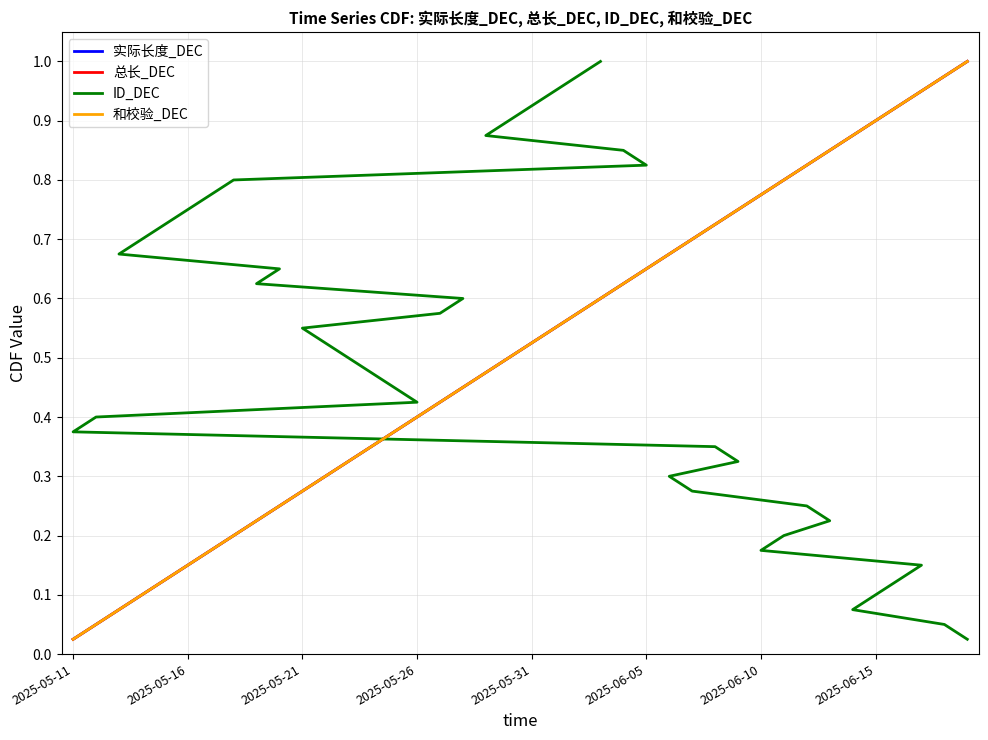

Does the chart have visible grid lines?

Yes